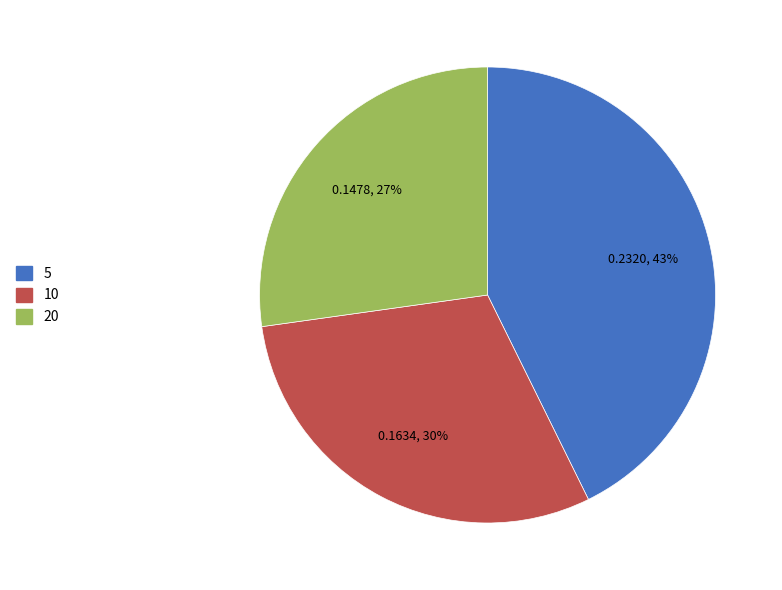

To the nearest percent, what is the average slice percentage?

33%